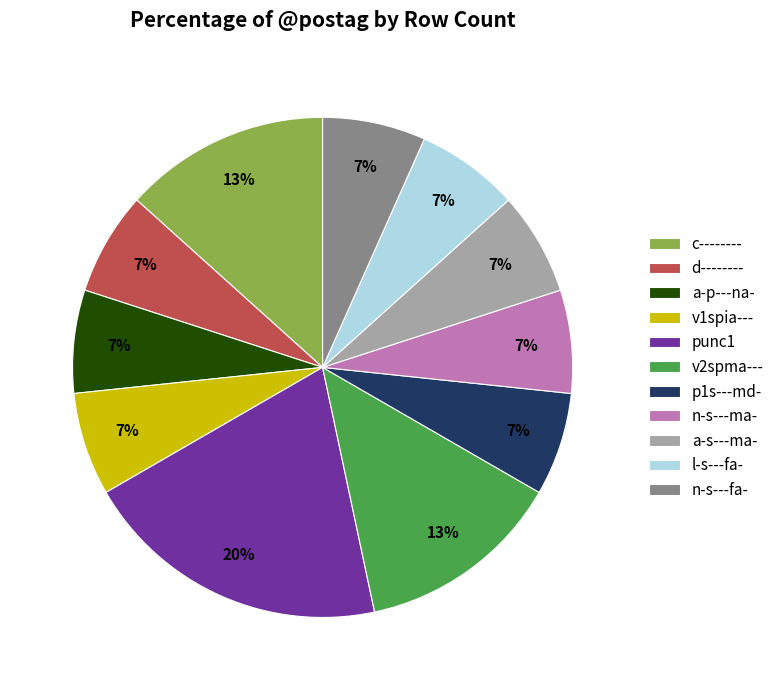

What is the largest slice in the pie chart?

punc1